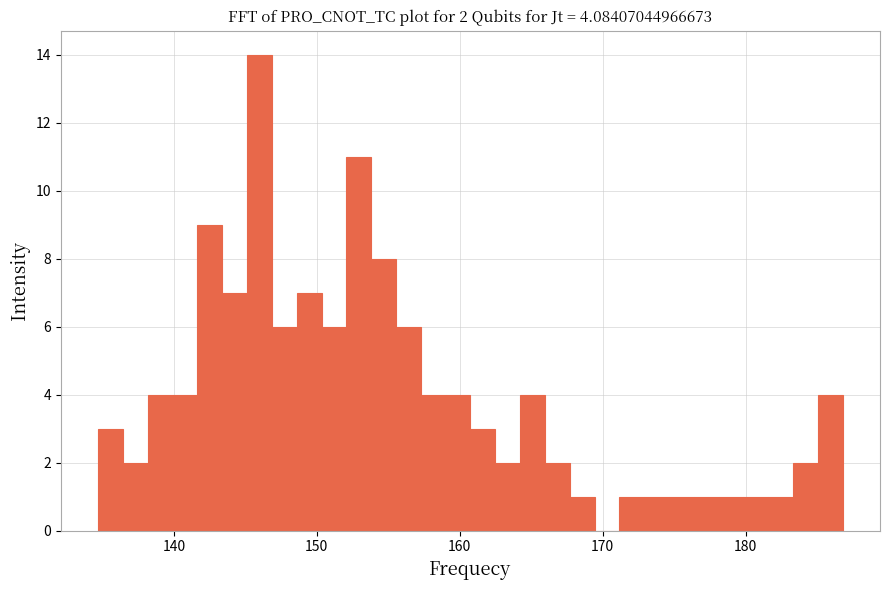

Read against the x-axis, roughly where is the centre of the tallest bar?

146